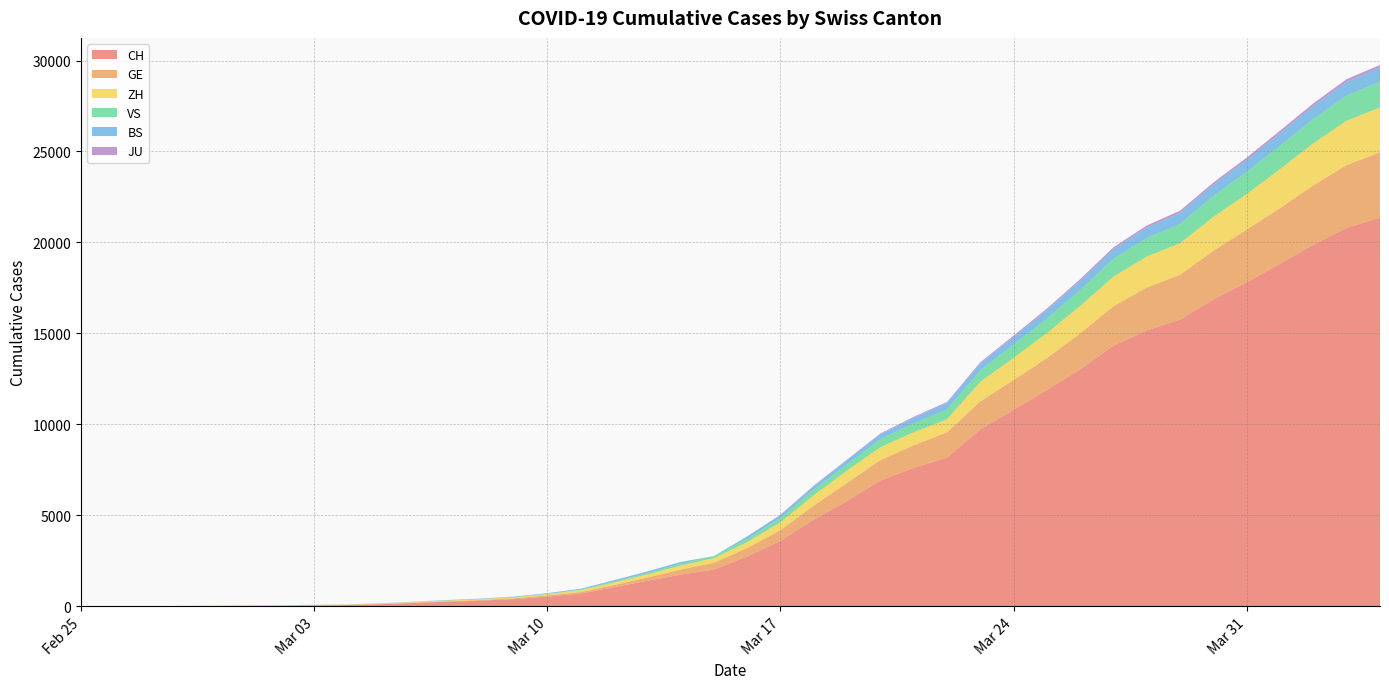

Reading left to right, extract all data points from this chart.

CH: 2020-02-25=1	2020-02-26=2	2020-02-27=6	2020-02-28=13	2020-02-29=20	2020-03-01=27	2020-03-02=37	2020-03-03=54	2020-03-04=73	2020-03-05=117	2020-03-06=182	2020-03-07=254	2020-03-08=311	2020-03-09=395	2020-03-10=533	2020-03-11=702	2020-03-12=1054	2020-03-13=1406	2020-03-14=1740	2020-03-15=2022	2020-03-16=2743	2020-03-17=3602	2020-03-18=4764	2020-03-19=5791	2020-03-20=6917	2020-03-21=7607	2020-03-22=8174	2020-03-23=9729	2020-03-24=10800	2020-03-25=11892	2020-03-26=13028	2020-03-27=14332	2020-03-28=15164	2020-03-29=15761	2020-03-30=16874	2020-03-31=17808	2020-04-01=18832	2020-04-02=19874	2020-04-03=20802	2020-04-04=21368
GE: 2020-02-25=0	2020-02-26=1	2020-02-27=1	2020-02-28=4	2020-02-29=6	2020-03-01=8	2020-03-02=8	2020-03-03=11	2020-03-04=11	2020-03-05=15	2020-03-06=19	2020-03-07=30	2020-03-08=38	2020-03-09=47	2020-03-10=73	2020-03-11=84	2020-03-12=114	2020-03-13=178	2020-03-14=281	2020-03-15=374	2020-03-16=460	2020-03-17=587	2020-03-18=775	2020-03-19=994	2020-03-20=1119	2020-03-21=1248	2020-03-22=1391	2020-03-23=1536	2020-03-24=1636	2020-03-25=1757	2020-03-26=1979	2020-03-27=2164	2020-03-28=2360	2020-03-29=2466	2020-03-30=2673	2020-03-31=2902	2020-04-01=3059	2020-04-02=3270	2020-04-03=3456	2020-04-04=3584
ZH: 2020-02-25=0	2020-02-26=0	2020-02-27=2	2020-02-28=2	2020-02-29=6	2020-03-01=7	2020-03-02=11	2020-03-03=14	2020-03-04=16	2020-03-05=24	2020-03-06=30	2020-03-07=35	2020-03-08=41	2020-03-09=50	2020-03-10=63	2020-03-11=102	2020-03-12=141	2020-03-13=164	2020-03-14=219	2020-03-15=251	2020-03-16=327	2020-03-17=430	2020-03-18=569	2020-03-19=680	2020-03-20=712	2020-03-21=712	2020-03-22=712	2020-03-23=1076	2020-03-24=1224	2020-03-25=1371	2020-03-26=1503	2020-03-27=1630	2020-03-28=1704	2020-03-29=1736	2020-03-30=1862	2020-03-31=1953	2020-04-01=2142	2020-04-02=2306	2020-04-03=2434	2020-04-04=2467
VS: 2020-02-25=0	2020-02-26=0	2020-02-27=0	2020-02-28=1	2020-02-29=1	2020-03-01=2	2020-03-02=3	2020-03-03=3	2020-03-04=4	2020-03-05=5	2020-03-06=6	2020-03-07=7	2020-03-08=12	2020-03-09=17	2020-03-10=22	2020-03-11=30	2020-03-12=53	2020-03-13=76	2020-03-14=98	2020-03-15=115	2020-03-16=172	2020-03-17=225	2020-03-18=312	2020-03-19=349	2020-03-20=436	2020-03-21=498	2020-03-22=535	2020-03-23=628	2020-03-24=728	2020-03-25=793	2020-03-26=874	2020-03-27=968	2020-03-28=1017	2020-03-29=1055	2020-03-30=1144	2020-03-31=1211	2020-04-01=1282	2020-04-02=1334	2020-04-03=1383	2020-04-04=1416
BS: 2020-02-25=0	2020-02-26=0	2020-02-27=1	2020-02-28=1	2020-02-29=1	2020-03-01=1	2020-03-02=1	2020-03-03=3	2020-03-04=3	2020-03-05=8	2020-03-06=15	2020-03-07=21	2020-03-08=24	2020-03-09=28	2020-03-10=33	2020-03-11=49	2020-03-12=73	2020-03-13=92	2020-03-14=100	2020-03-15=0	2020-03-16=143	2020-03-17=164	2020-03-18=181	2020-03-19=220	2020-03-20=270	2020-03-21=297	2020-03-22=356	2020-03-23=374	2020-03-24=410	2020-03-25=462	2020-03-26=501	2020-03-27=530	2020-03-28=569	2020-03-29=605	2020-03-30=617	2020-03-31=653	2020-04-01=687	2020-04-02=714	2020-04-03=754	2020-04-04=767
JU: 2020-02-25=0	2020-02-26=0	2020-02-27=0	2020-02-28=0	2020-02-29=0	2020-03-01=0	2020-03-02=0	2020-03-03=0	2020-03-04=0	2020-03-05=0	2020-03-06=0	2020-03-07=0	2020-03-08=0	2020-03-09=0	2020-03-10=0	2020-03-11=0	2020-03-12=0	2020-03-13=0	2020-03-14=0	2020-03-15=0	2020-03-16=0	2020-03-17=29	2020-03-18=32	2020-03-19=36	2020-03-20=44	2020-03-21=54	2020-03-22=61	2020-03-23=69	2020-03-24=82	2020-03-25=92	2020-03-26=100	2020-03-27=114	2020-03-28=119	2020-03-29=127	2020-03-30=128	2020-03-31=140	2020-04-01=145	2020-04-02=149	2020-04-03=149	2020-04-04=154